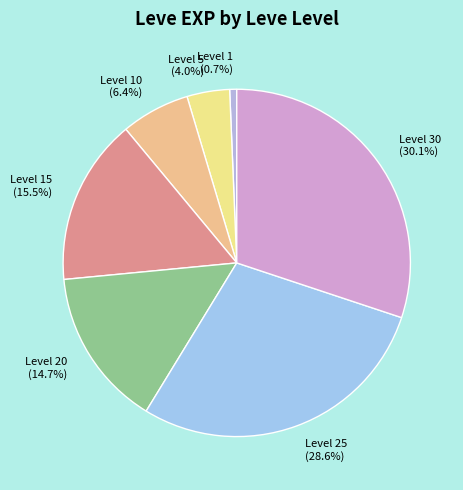

Is there any slice that represents more than half of the pie?

No